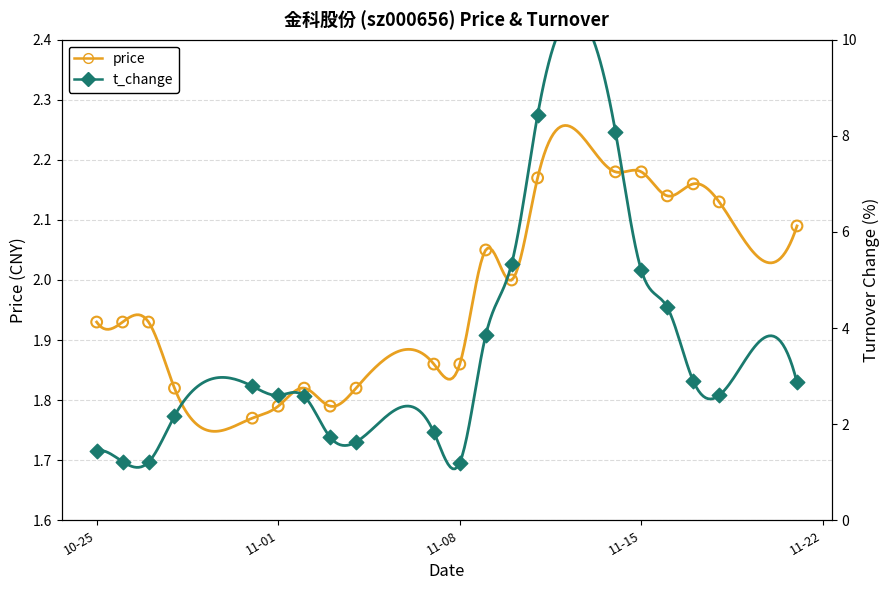

Which series has the largest Y range (max minus min)?

t_change